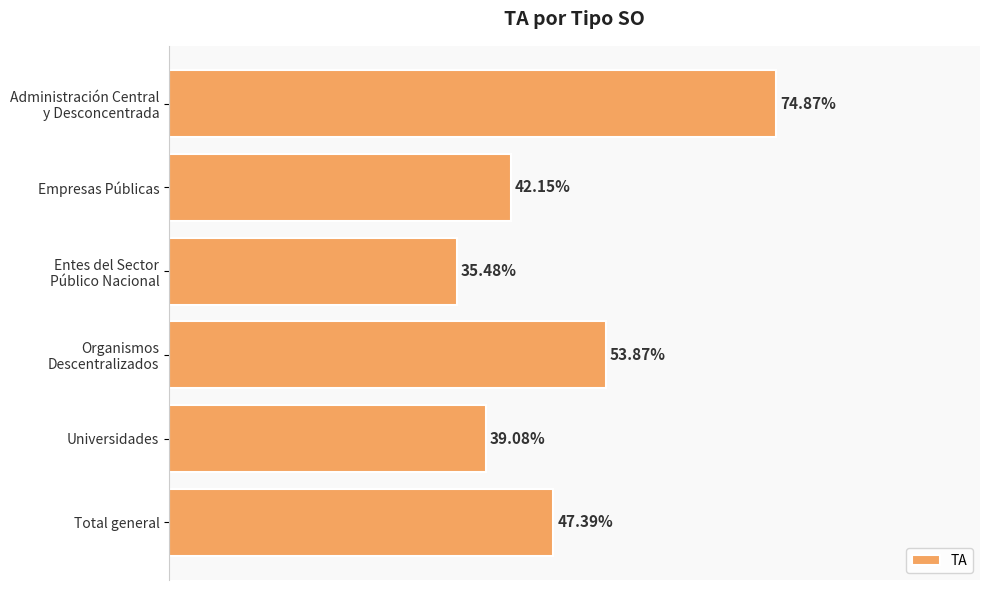

What is the label of the 1st bar from the bottom?

Total general